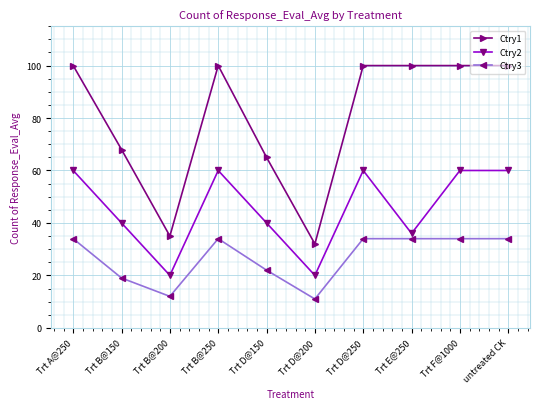

What is the sum of all Ctry2 values?

456